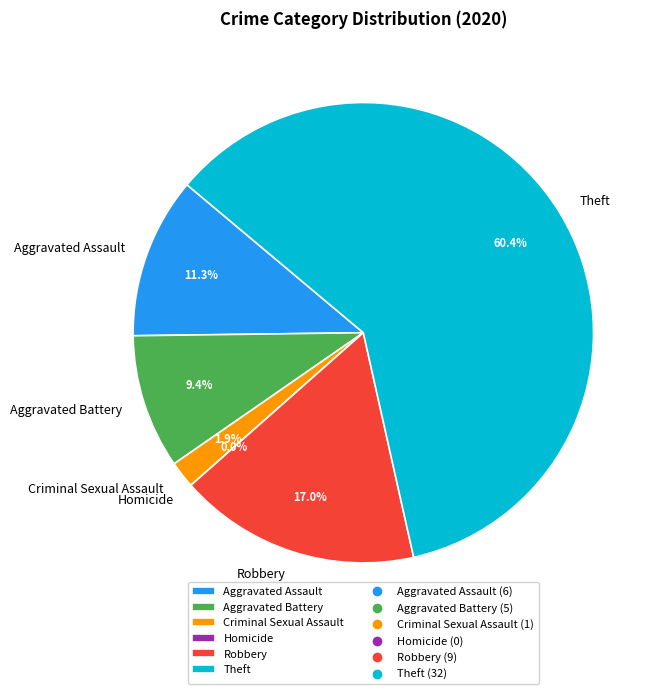

To the nearest percent, what percentage of the pie is Robbery?

17%